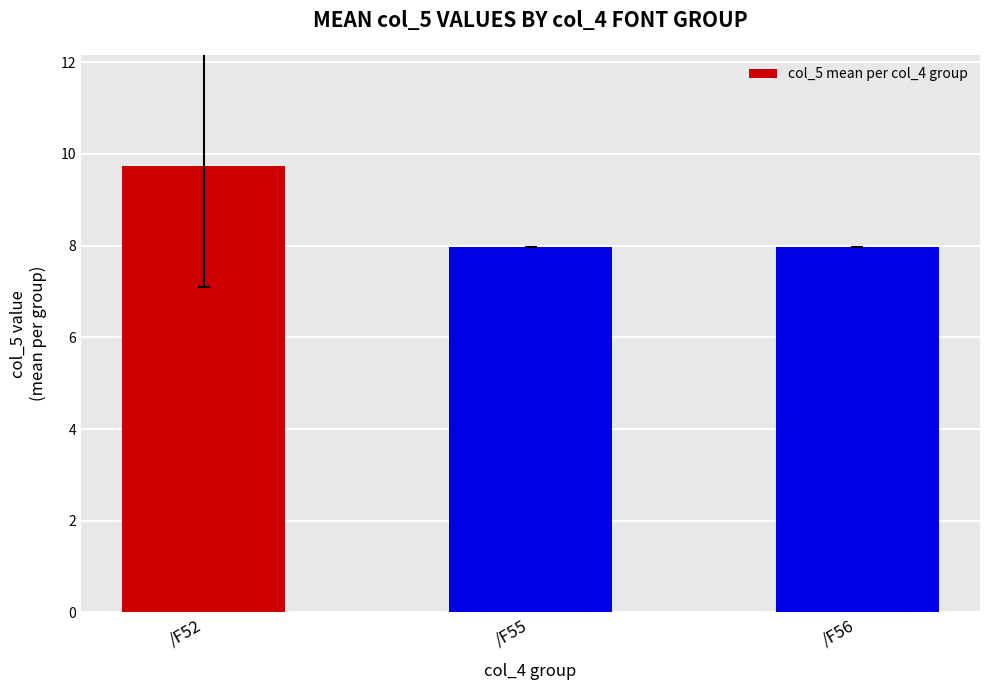

Reading left to right, extract all data points from this chart.

9.7	8.0	8.0